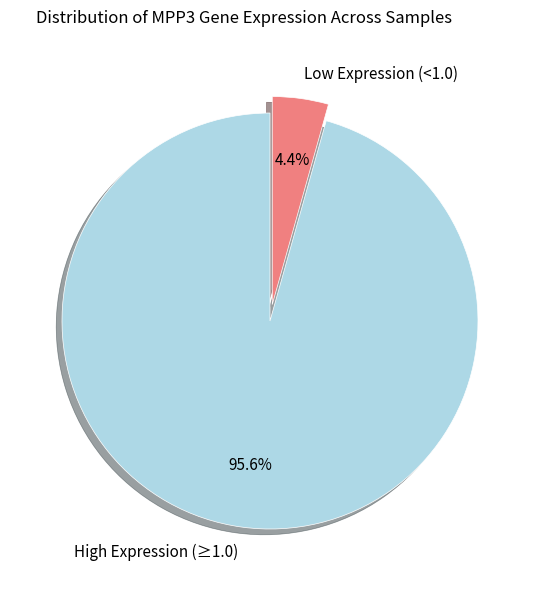

To the nearest percent, what is the average slice percentage?

50%